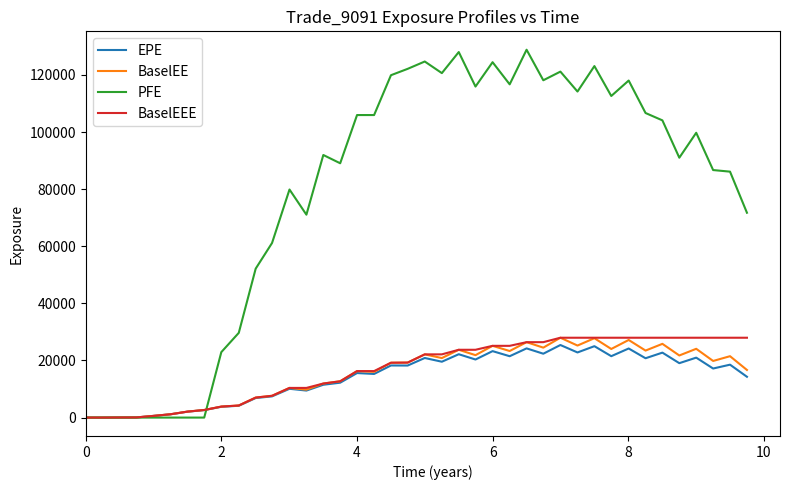

What is the greatest value displayed?

128816.0